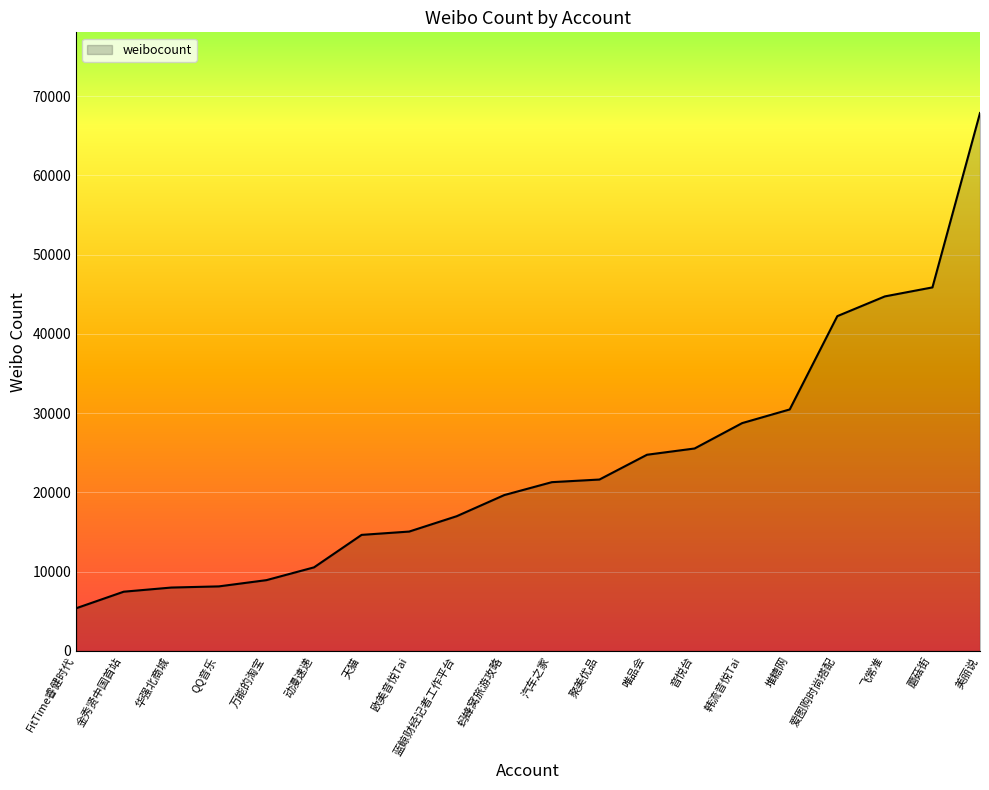

Is it true that the value at 爱图购时尚搭配 is 42244?

True